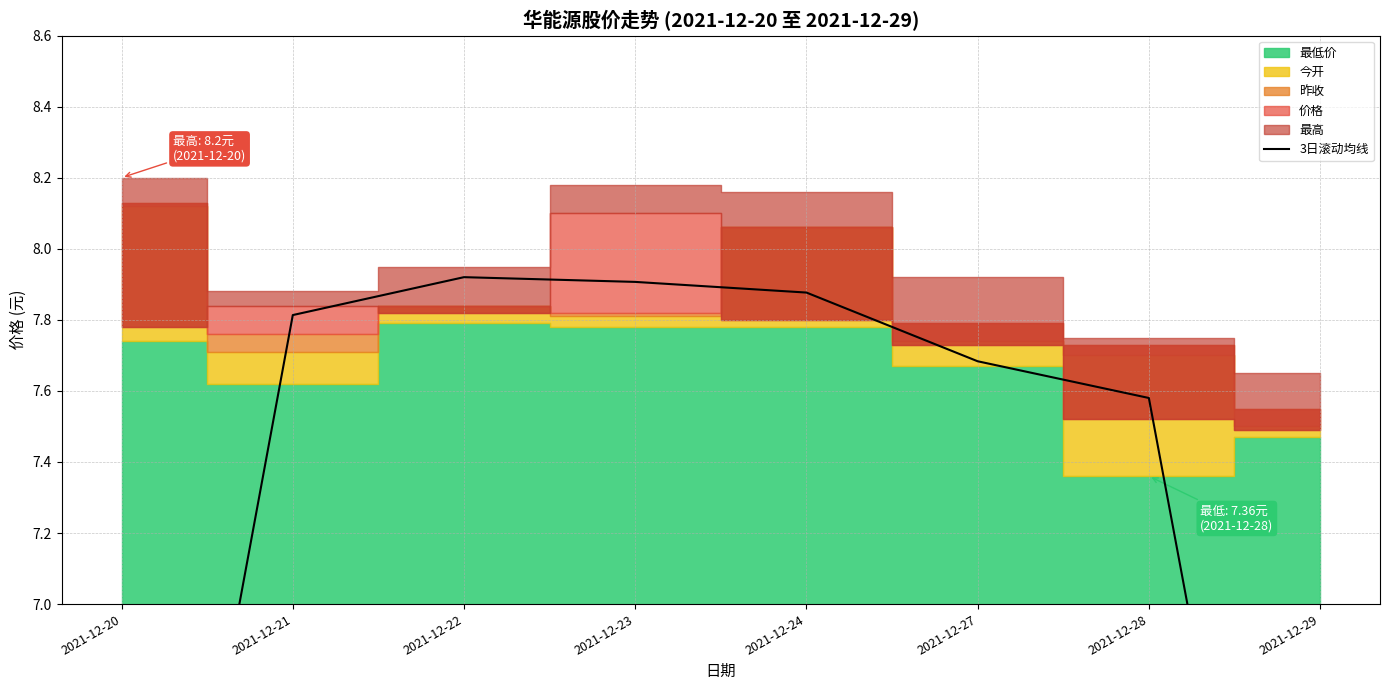

What is the smallest value displayed?

5.0